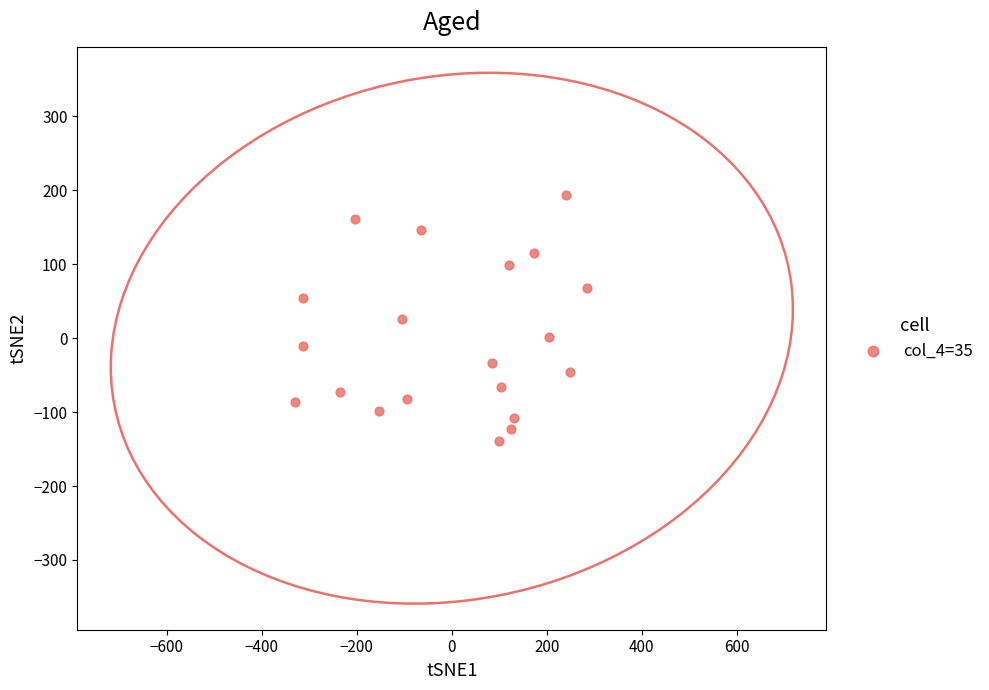

What is the range of Y values (max minus min)?

333.5